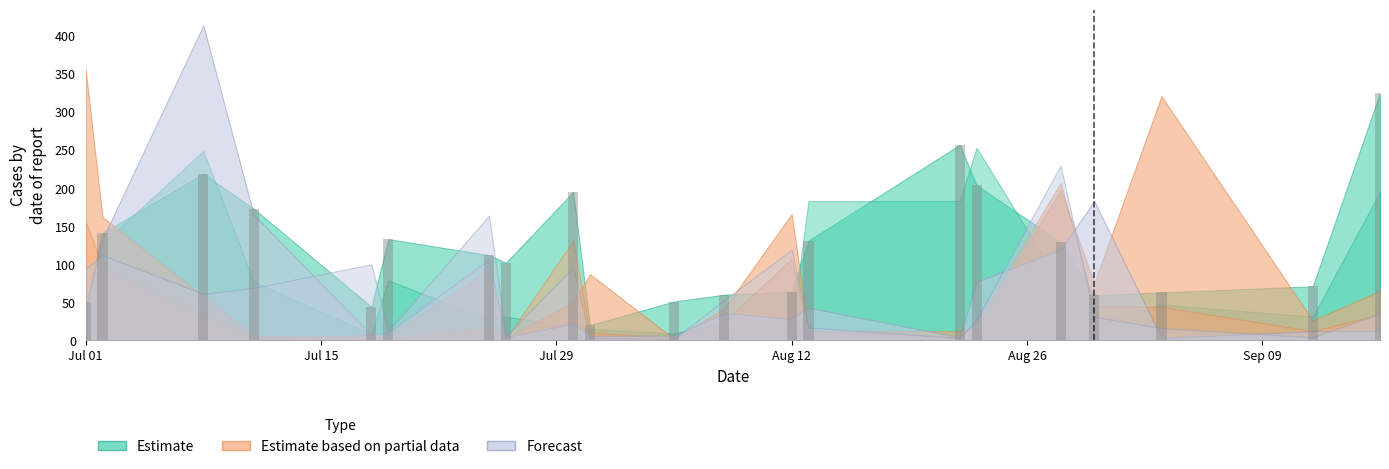

What is the maximum value shown in the chart?

325